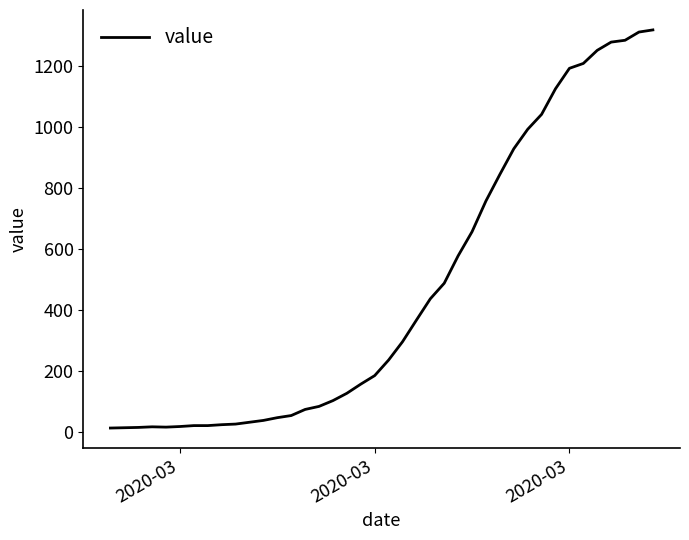

What is the difference between the maximum and minimum values?

1306